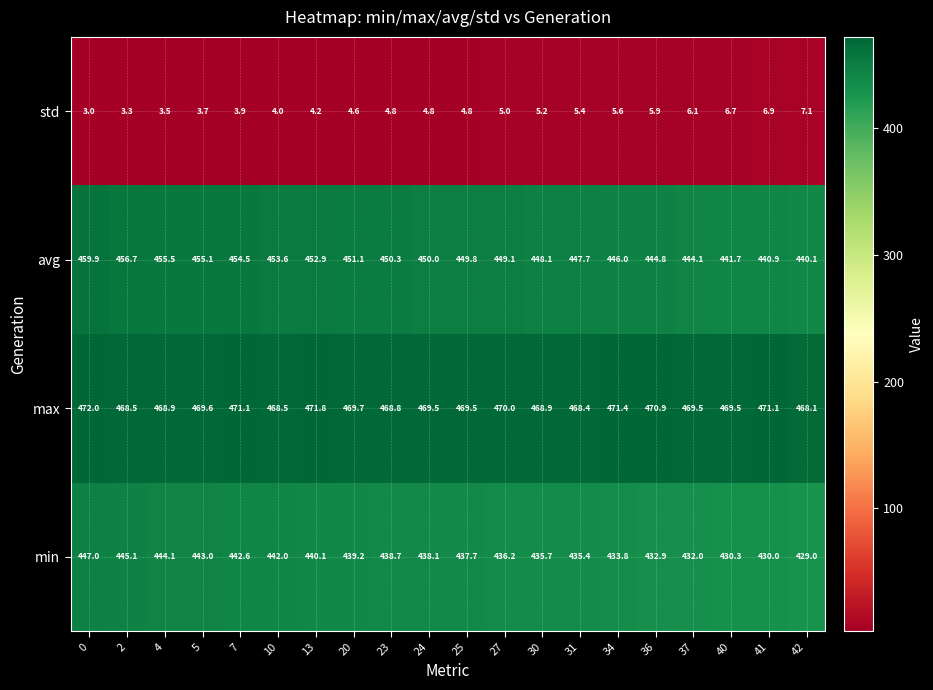

Count the number of data series in this chart.

4